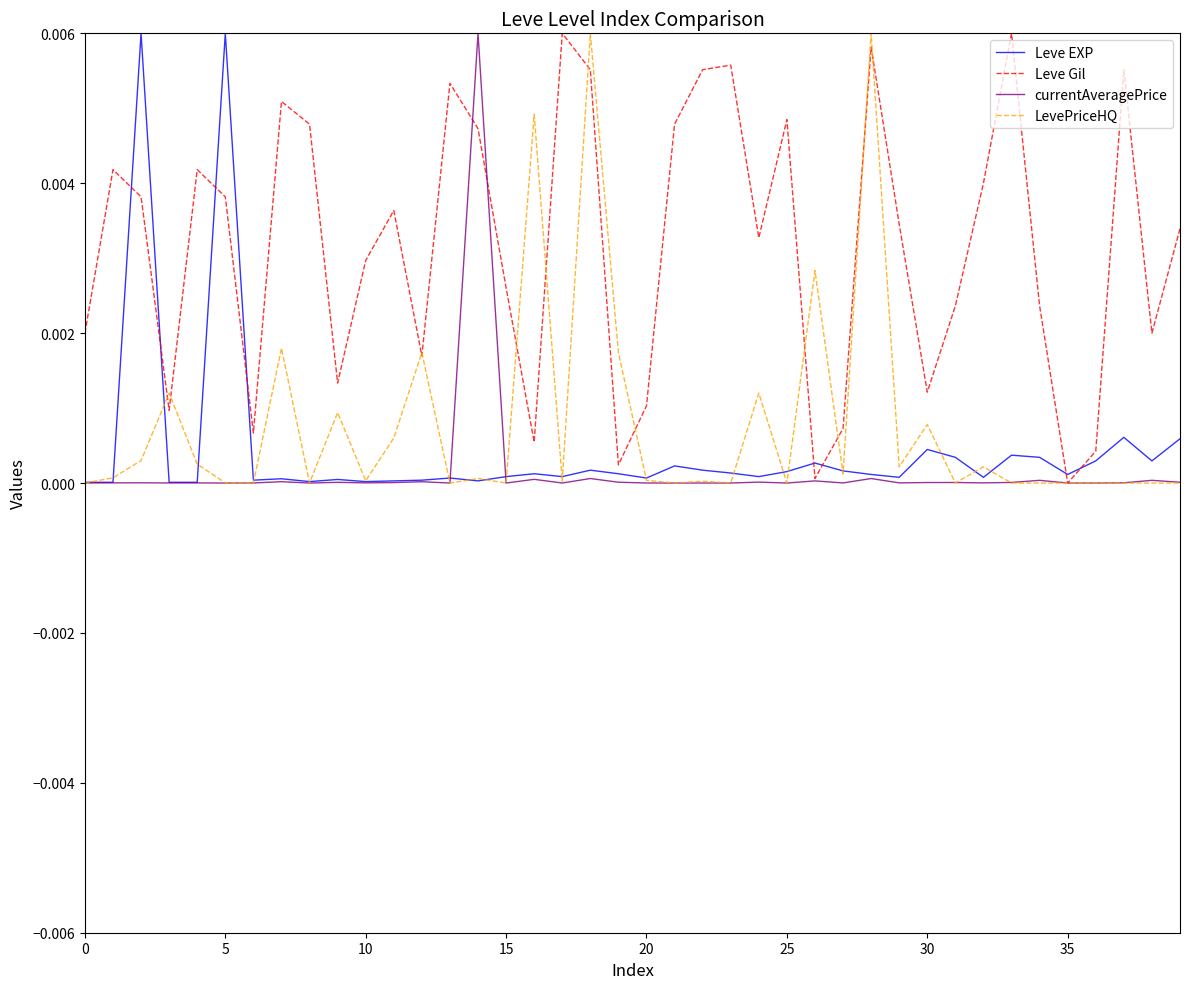

Which series has the largest total across all categories?

Leve Gil